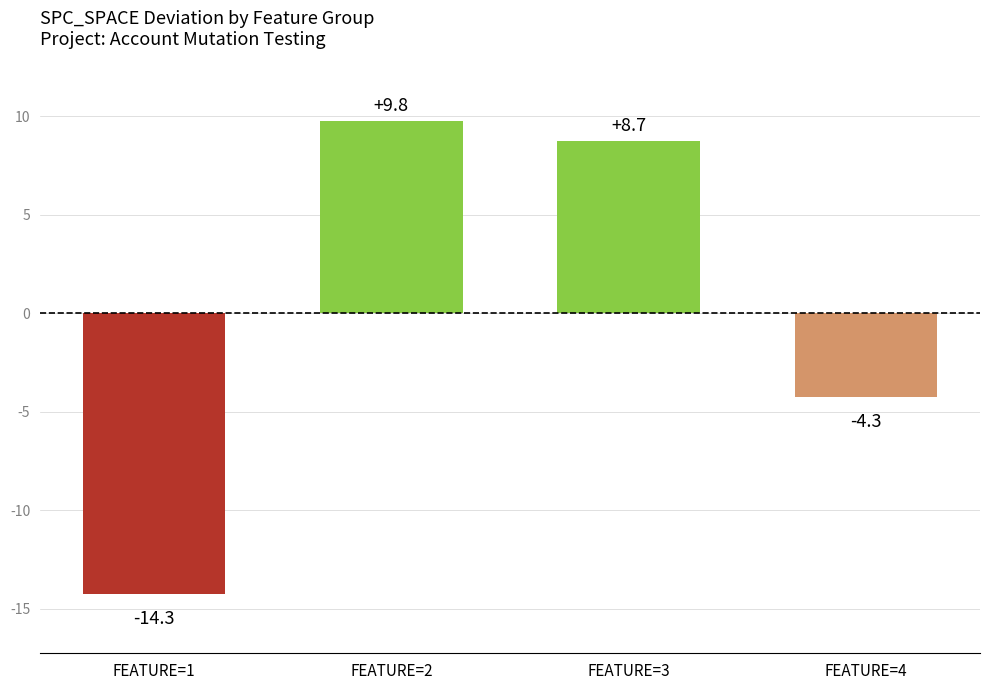

Reading left to right, transcribe all the data shown in this chart.

FEATURE=1=-14.3	FEATURE=2=9.8	FEATURE=3=8.7	FEATURE=4=-4.3